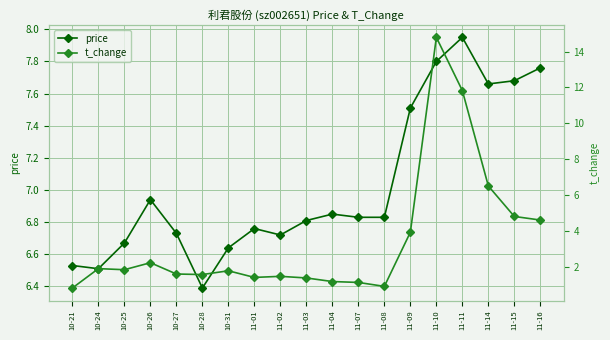

How many interior local valleys does the price series have?

4